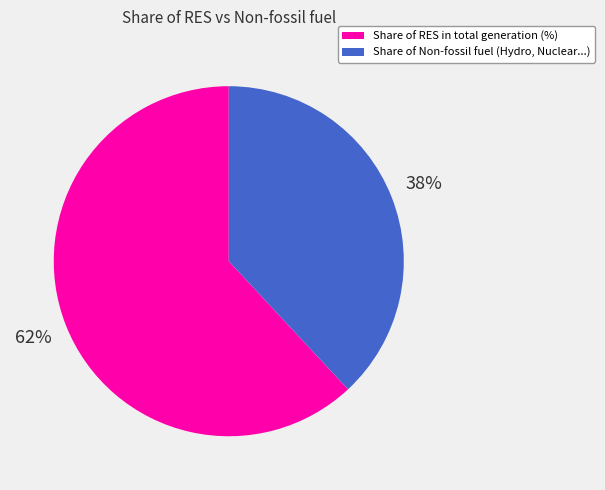

How many segments does this pie chart have?

2